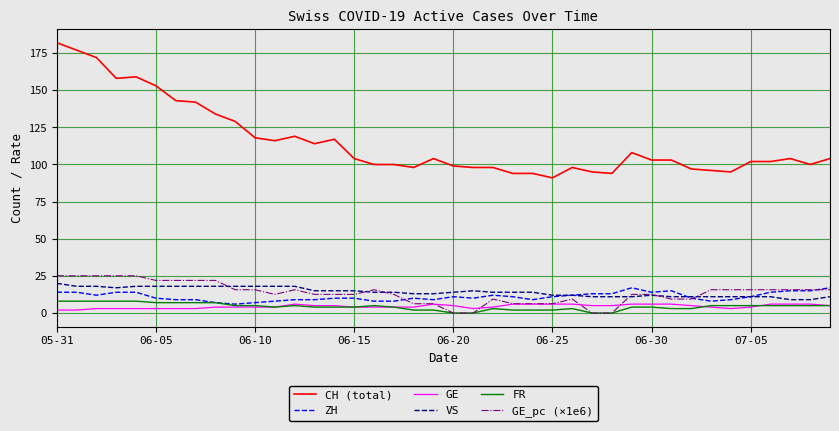

How many lines are shown in the chart?

6